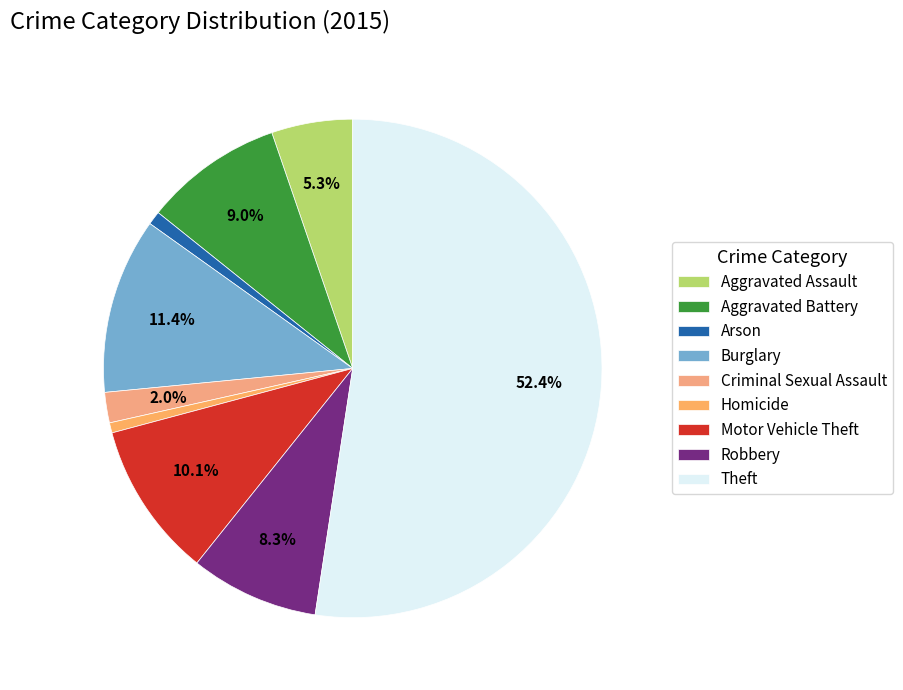

How many segments does this pie chart have?

9